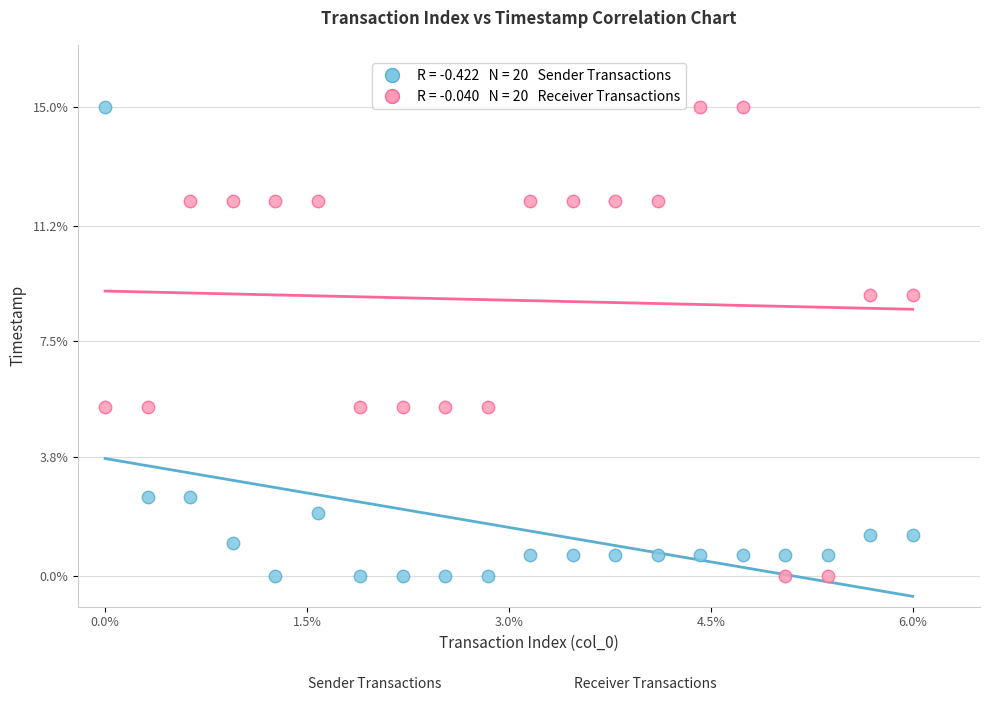

Across all data points, what is the range of Y values (max minus min)?

15.0